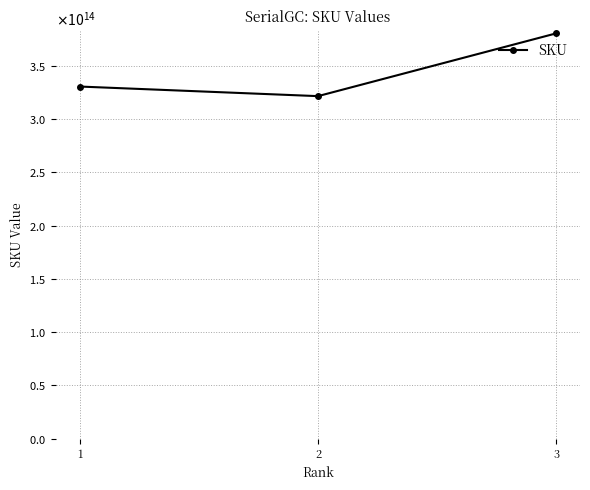

List the labels in order of value, smallest first.

2, 1, 3